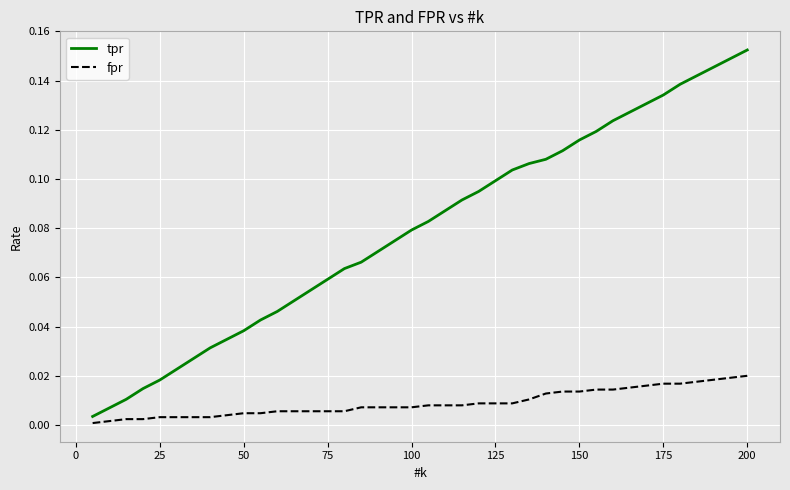

List the series in order of their overall mean, highest first.

tpr, fpr